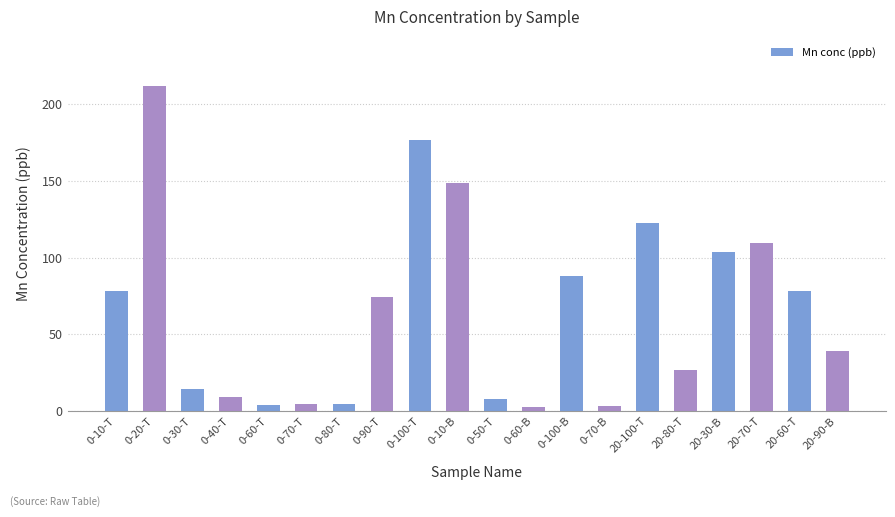

What is the average value?

65.4